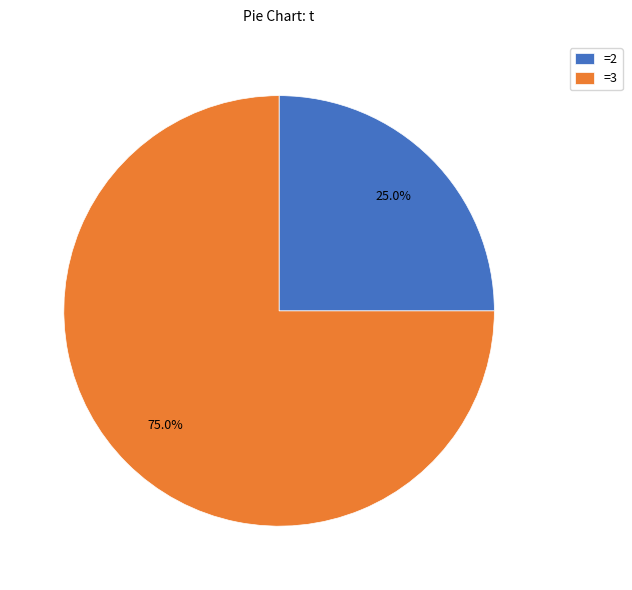

Which category has the biggest portion of the pie?

=3